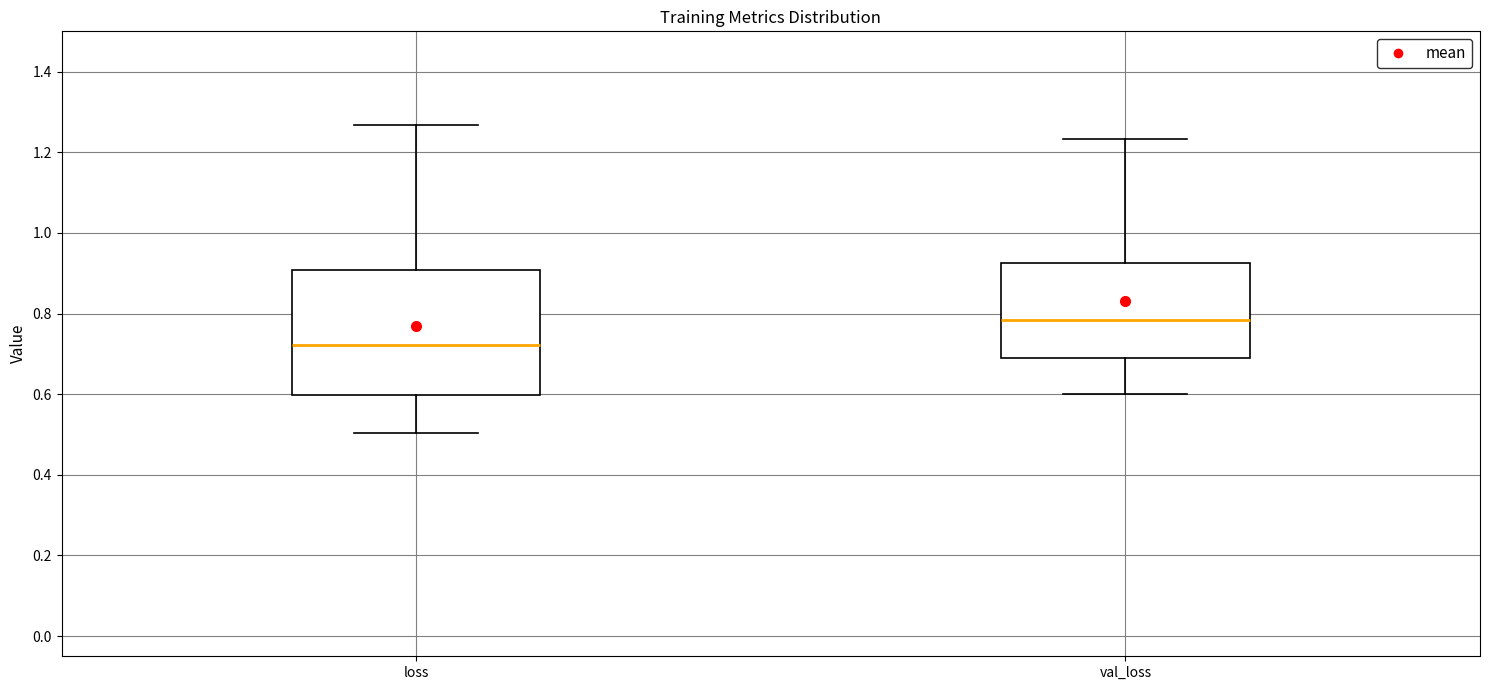

Where does the lower whisker of the box for val_loss end on the y-axis? The values are not printed on the chart, so give them approximately, as read against the axis.

0.60